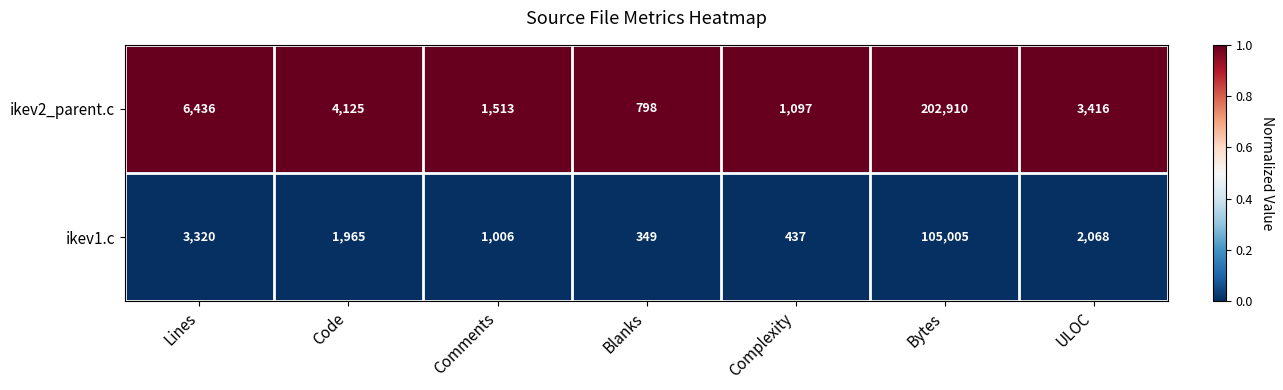

Which series changed the most between Lines and Complexity?

ikev2_parent.c